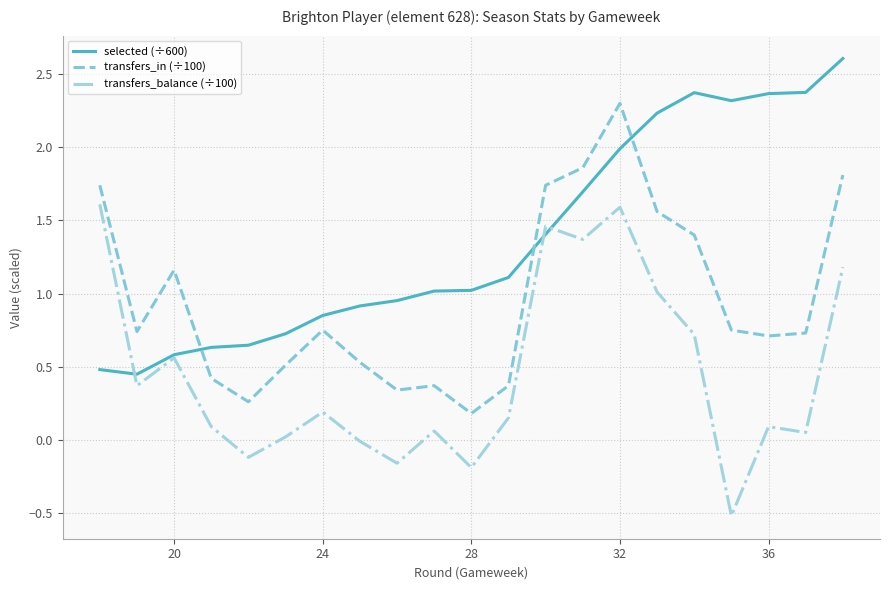

Which series has the largest total across all categories?

selected (÷600)